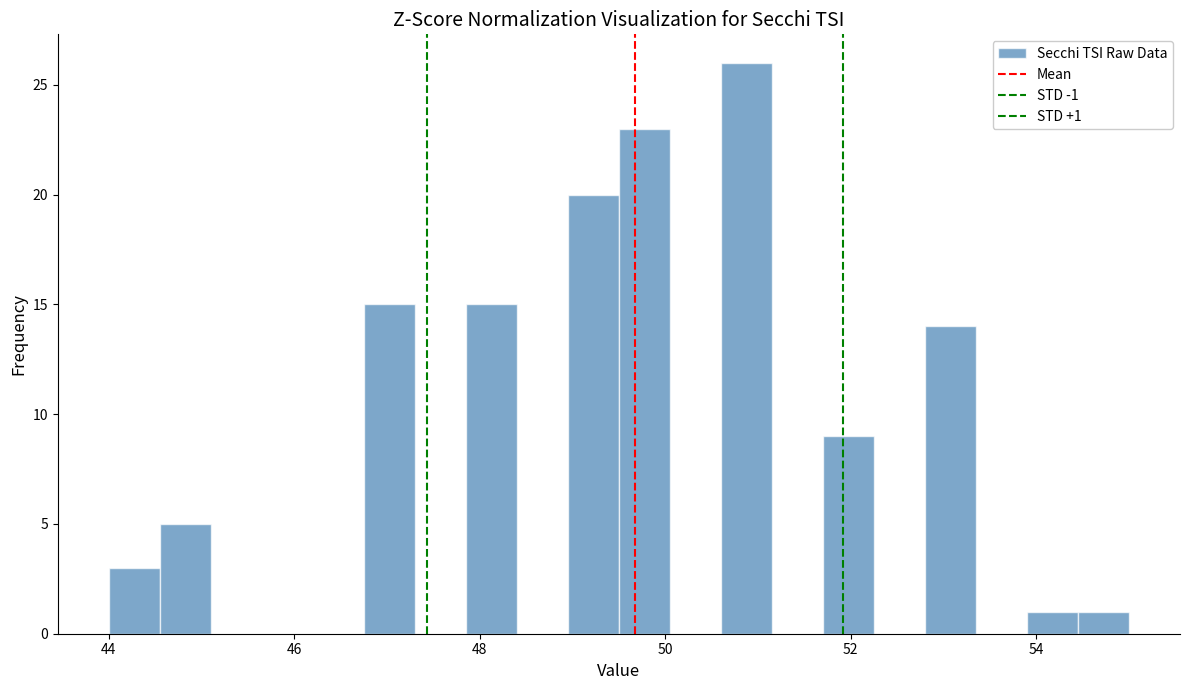

Around what value on the x-axis is the tallest bar? Give the approximate position of its centre, as read against the axis.

50.8